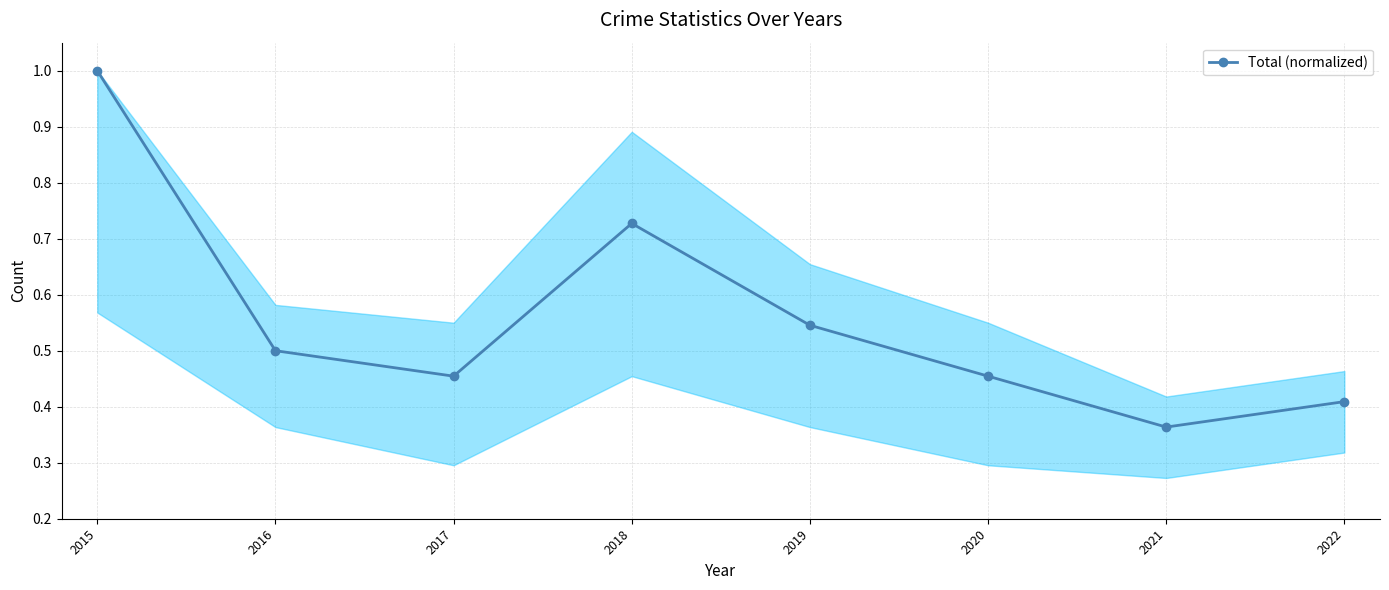

At which category does the data reach its first local peak?

2018